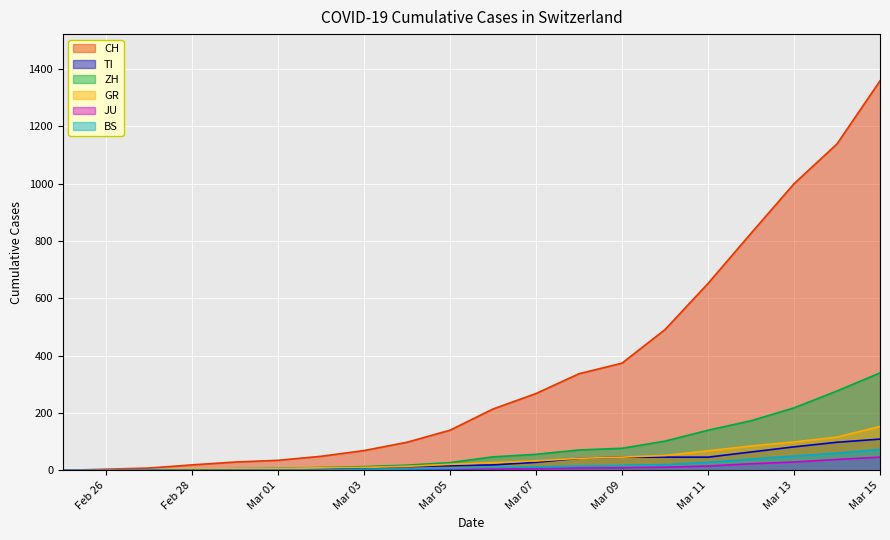

At which category is the sum across all series the highest?

Mar 15